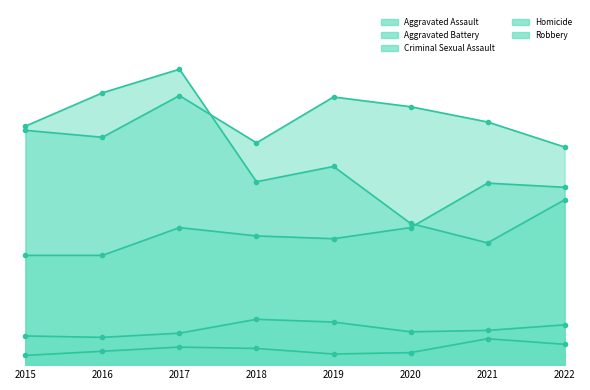

Which category has the highest value in the Robbery series?

2017